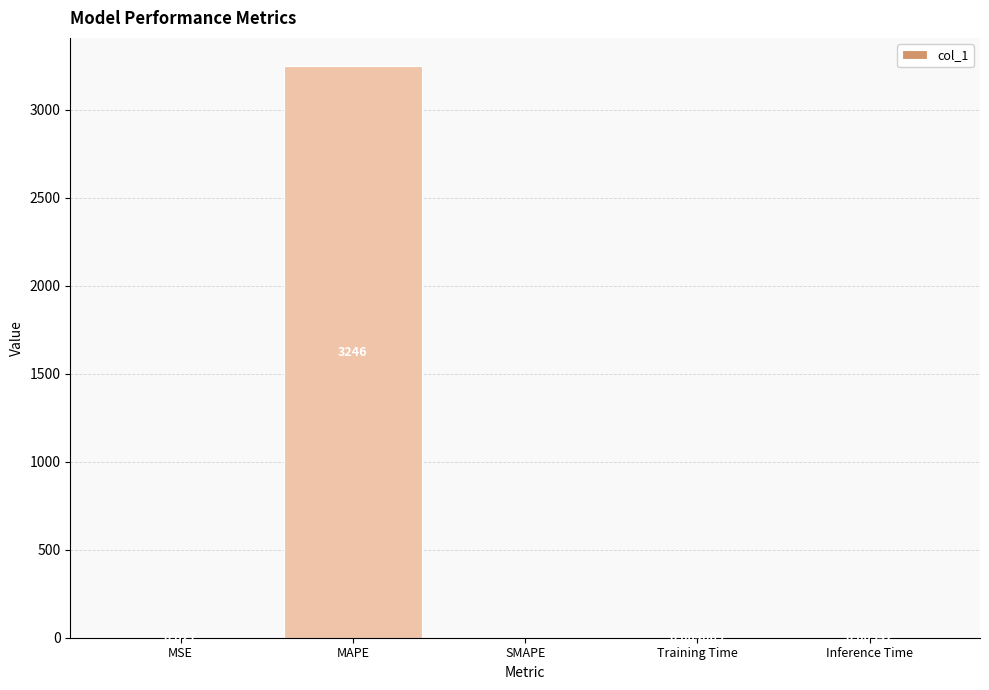

Is it true that the value at Inference Time is 0.0?

True